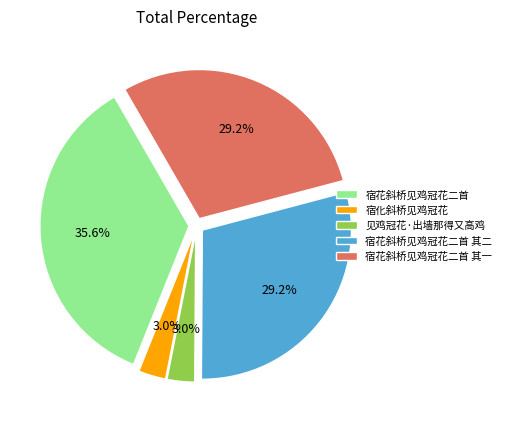

Which has a higher value, 宿花斜桥见鸡冠花二首 其一 or 见鸡冠花·出墙那得又高鸡?

宿花斜桥见鸡冠花二首 其一